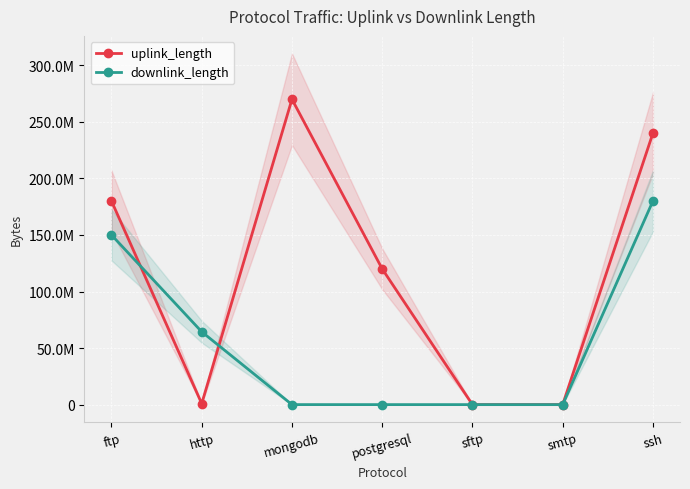

At http, list the series in order from largest to smallest.

downlink_length, uplink_length